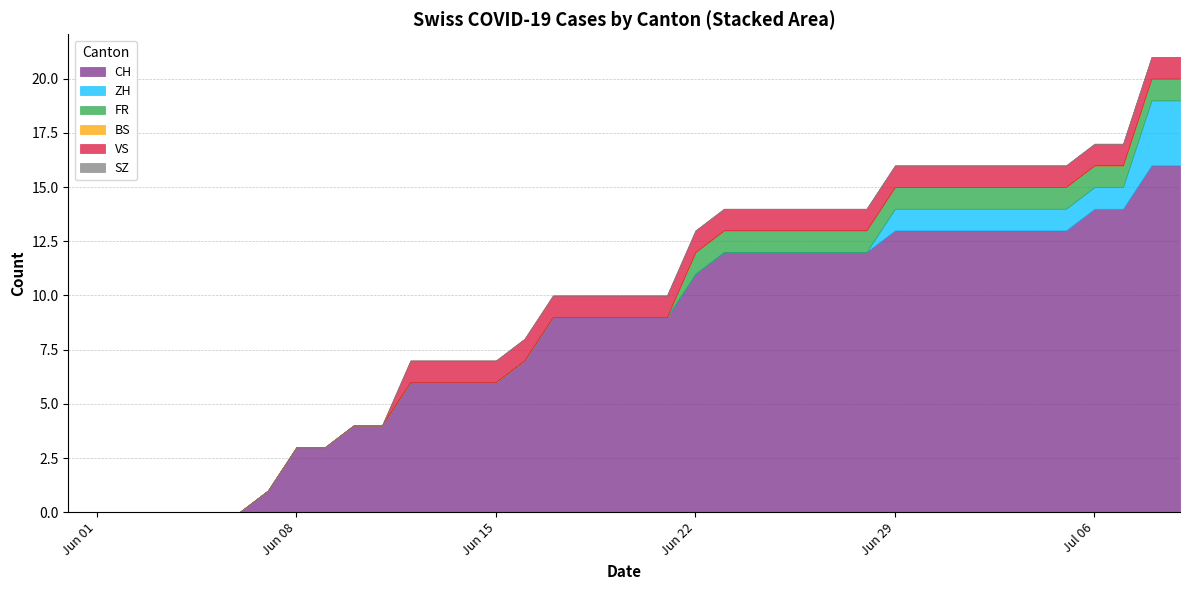

What is the maximum value shown in the chart?

16